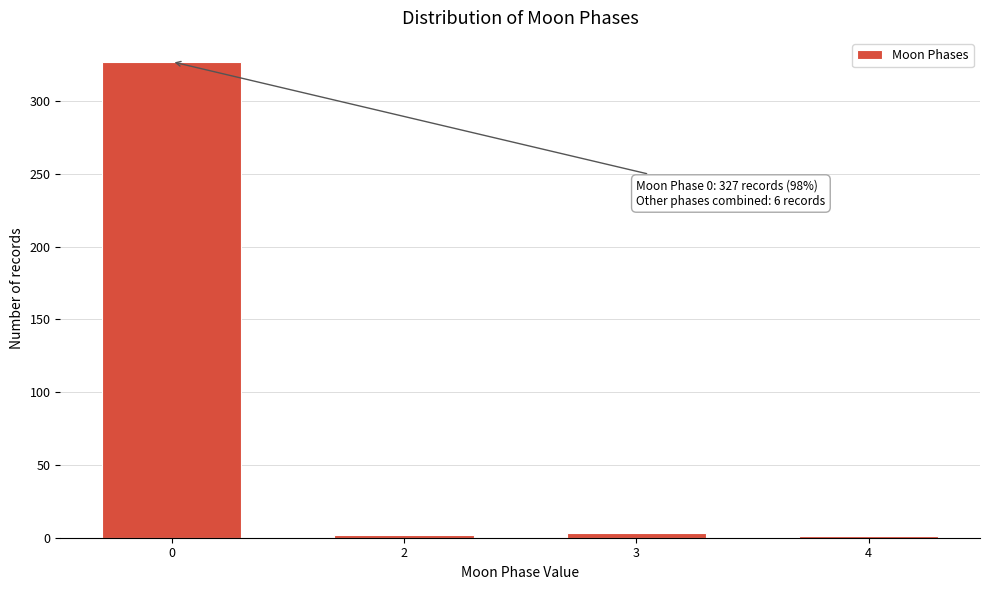

What is the maximum value shown in the chart?

327